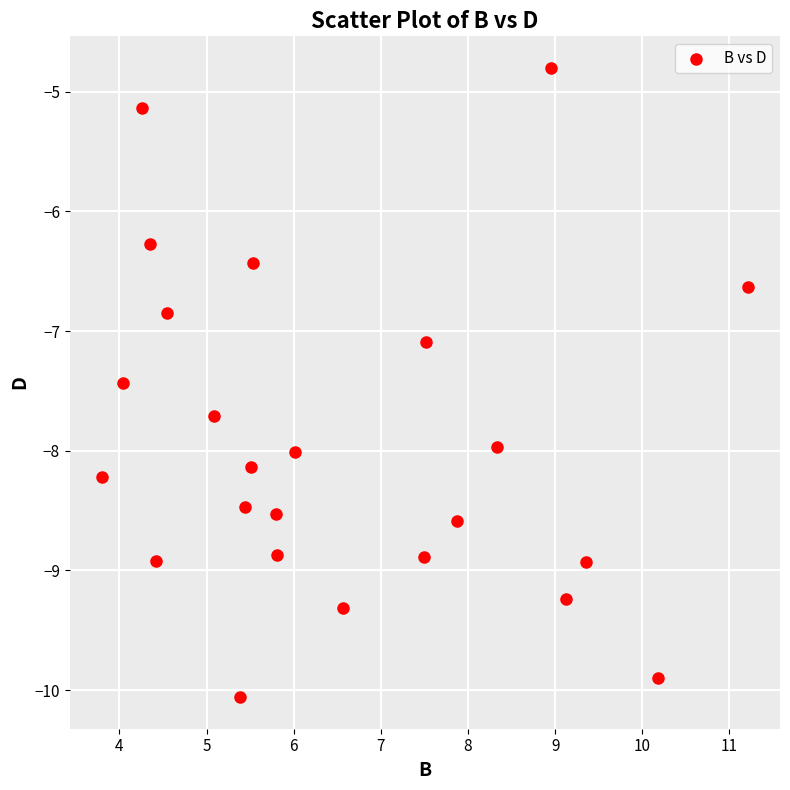

What is the range of Y values (max minus min)?

5.3